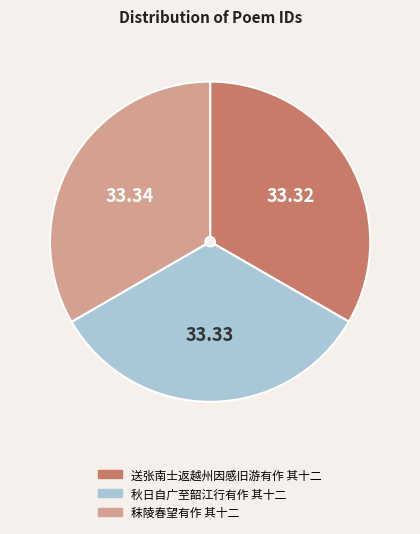

What is the ratio of the value at 送张南士返越州因感旧游有作 其十二 to the value at 秋日自广至韶江行有作 其十二?

1.0